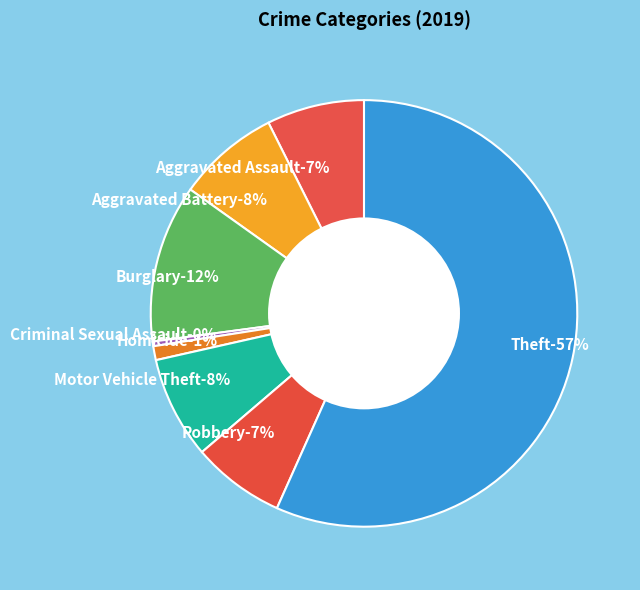

Combined, what portion of the pie is Burglary and Criminal Sexual Assault?

12.3%